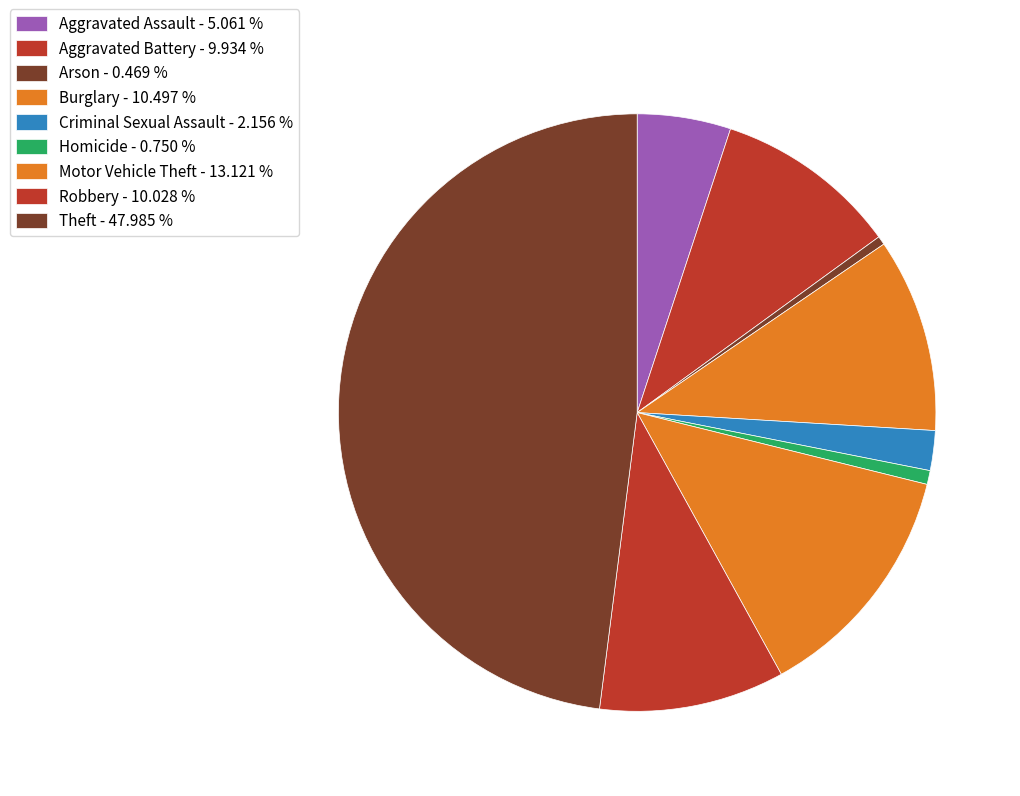

What is the largest slice in the pie chart?

Theft